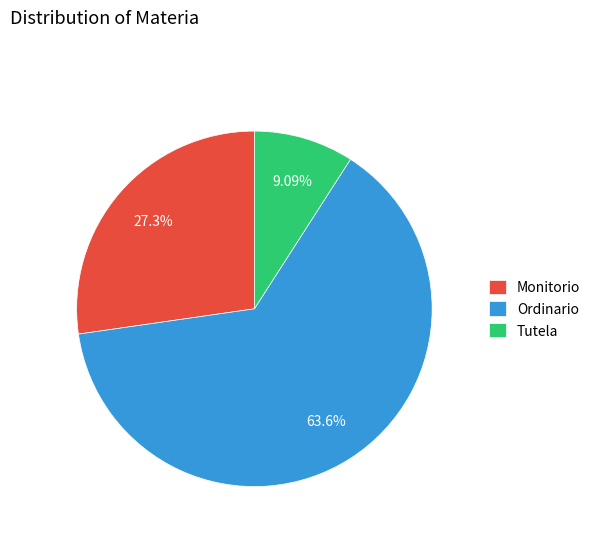

To the nearest percent, what portion does Monitorio represent?

27%